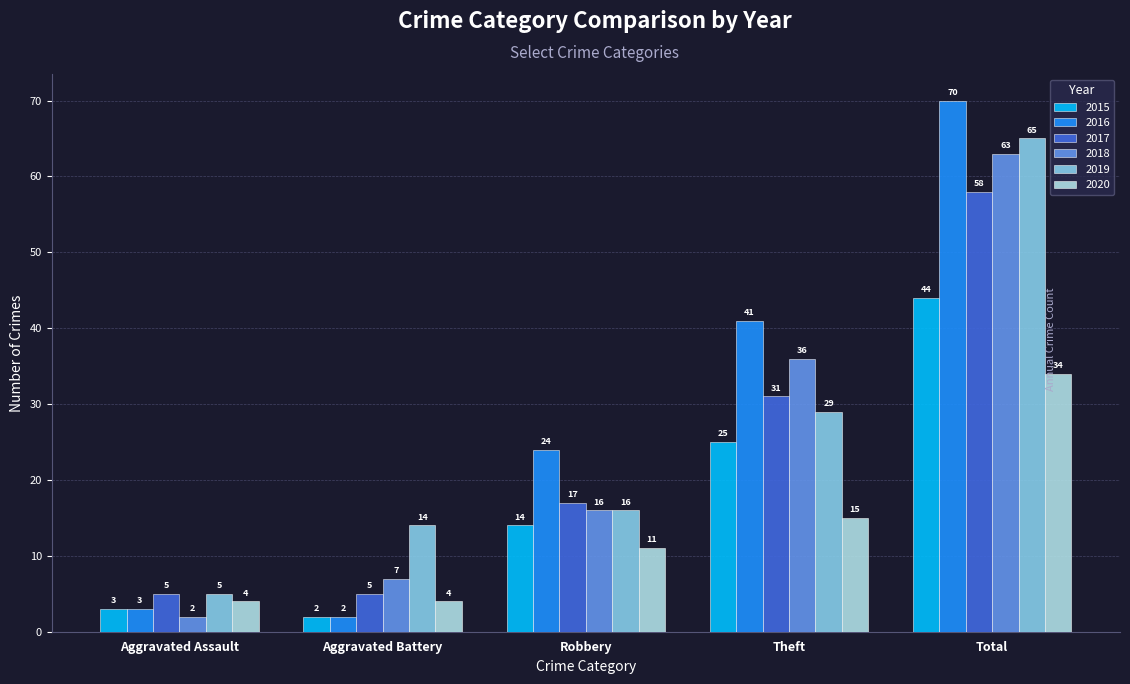

What is the spread (max minus min) of values at Total?

36